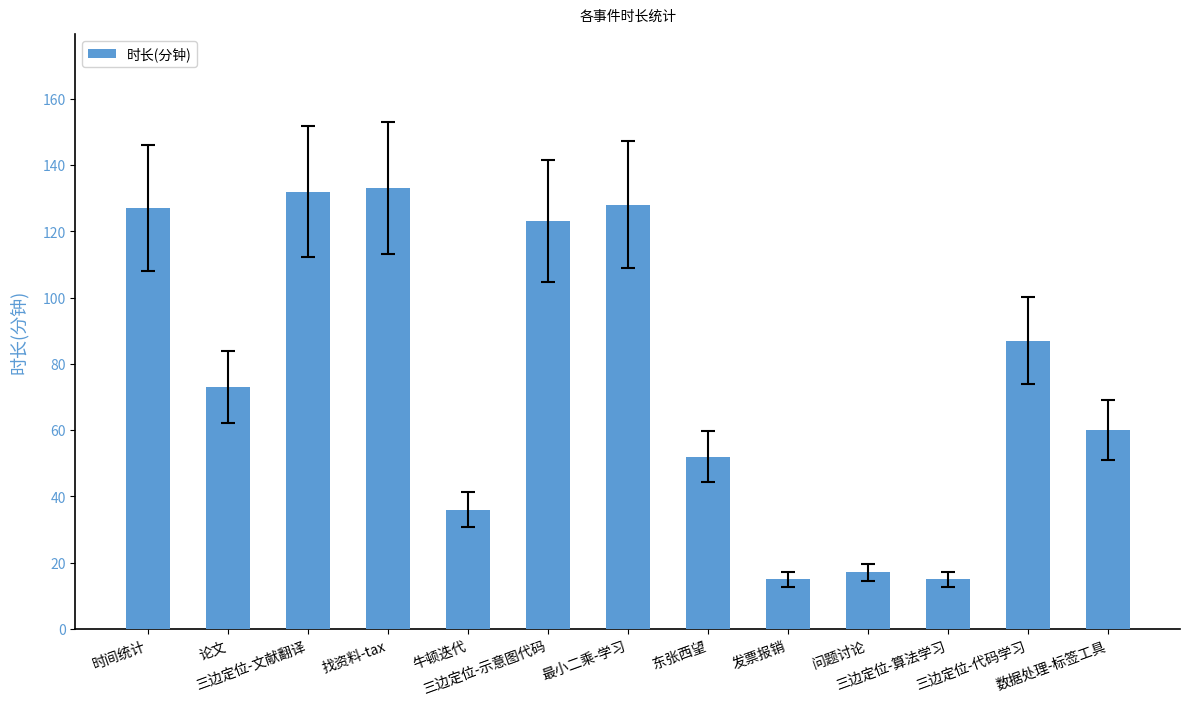

What is the ratio of the value at 找资料-tax to the value at 三边定位-算法学习?

8.9